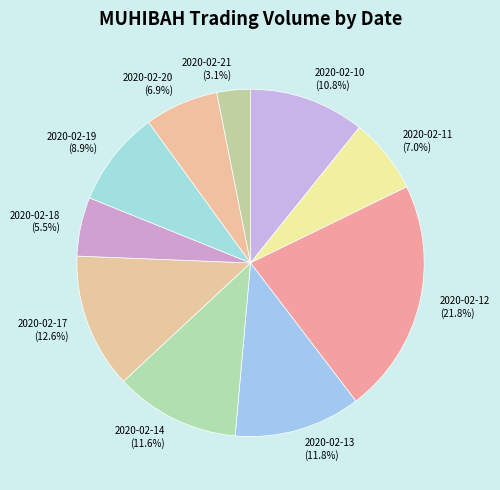

How many slices are in this pie chart?

10